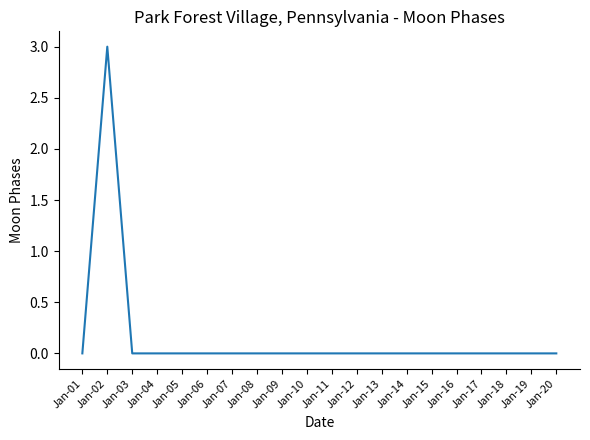

Is this an area chart (filled region under the line)?

No